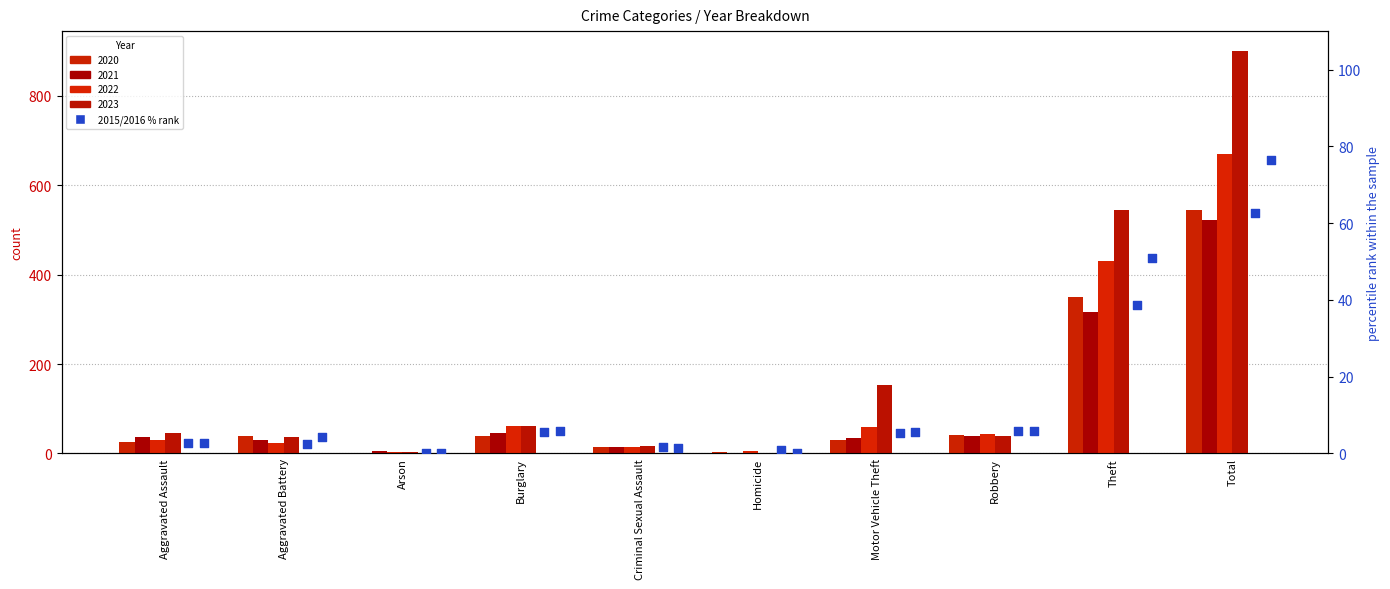

Which series has the largest total across all categories?

2016 (% rank)